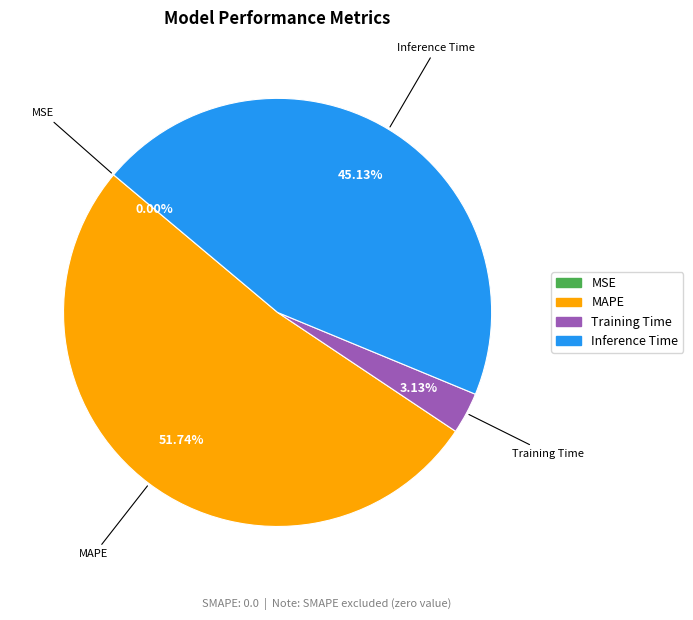

To the nearest percent, what is the average slice percentage?

25%